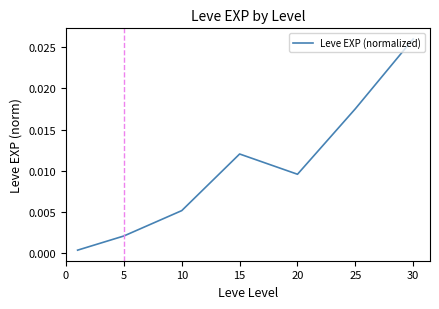

Is this an area chart (filled region under the line)?

No